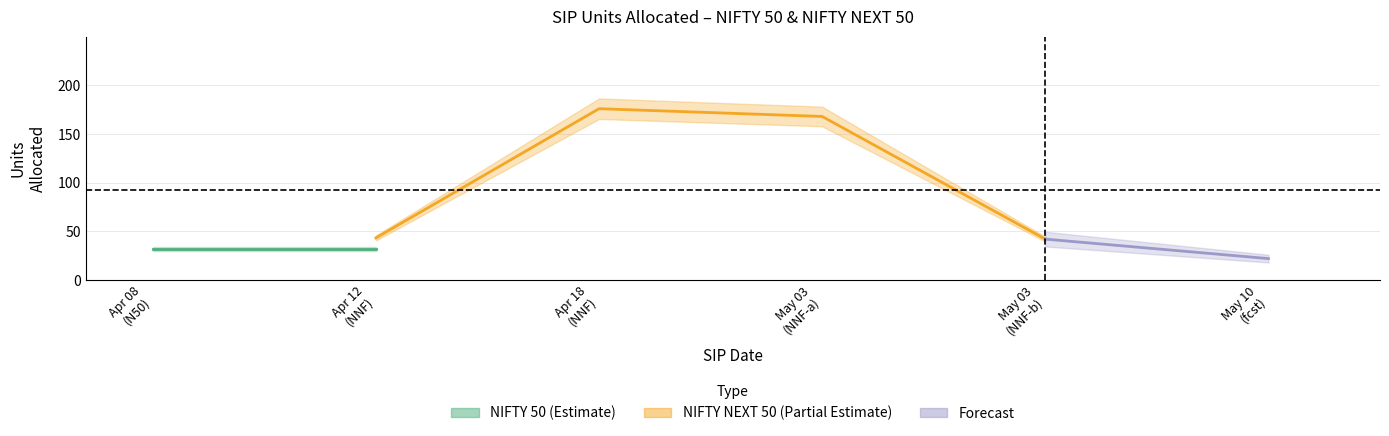

True or false: the data has more than 0 interior local peaks.

True